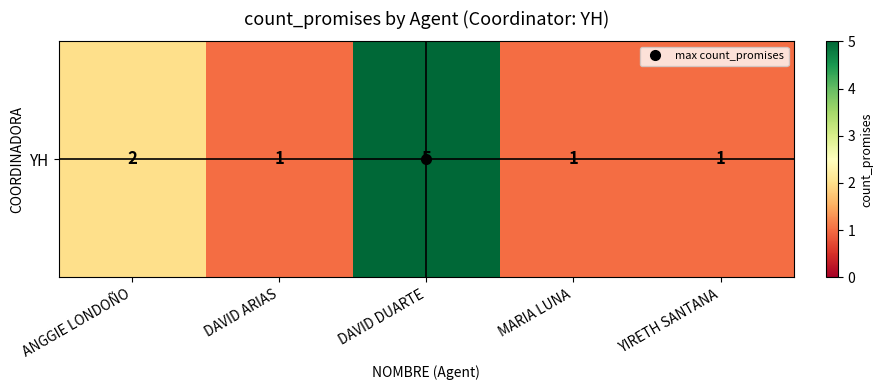

What is the difference between the second highest and second lowest values?

1